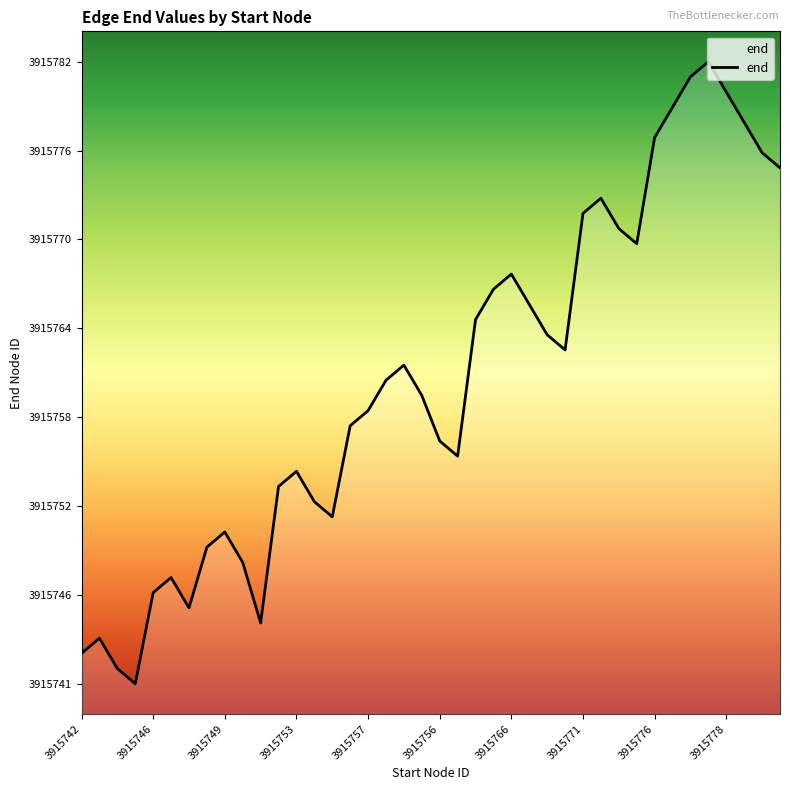

What is the smallest value displayed?

3915741